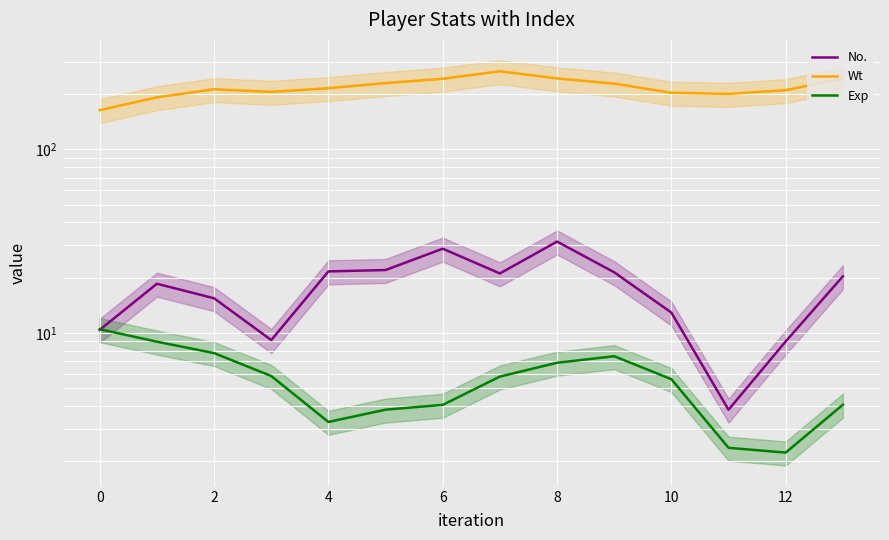

How many data points in No. are above 20?

7